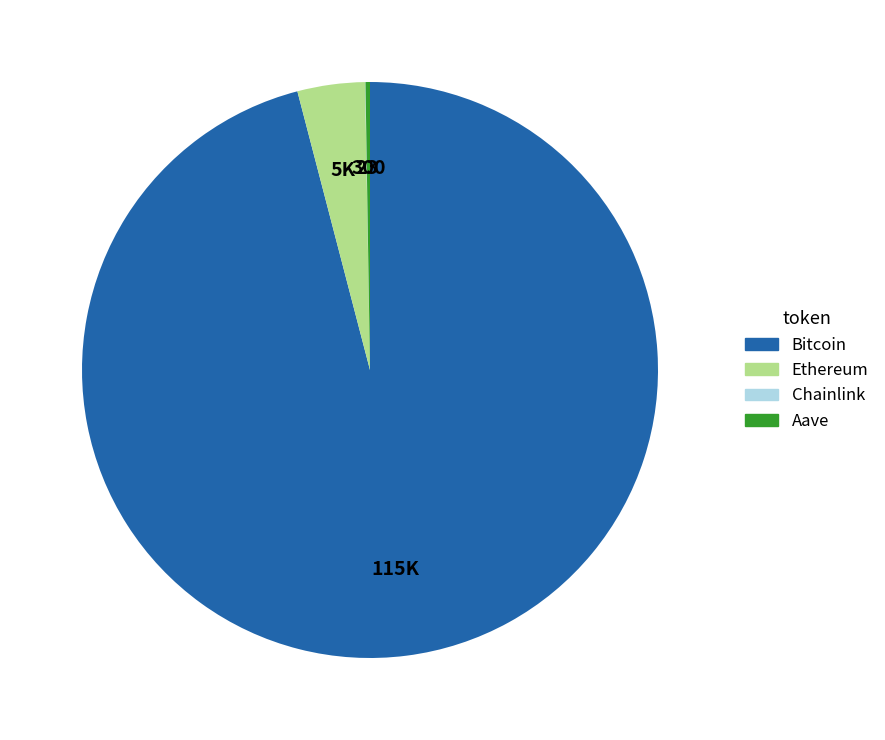

Between Ethereum and Bitcoin, which is larger?

Bitcoin